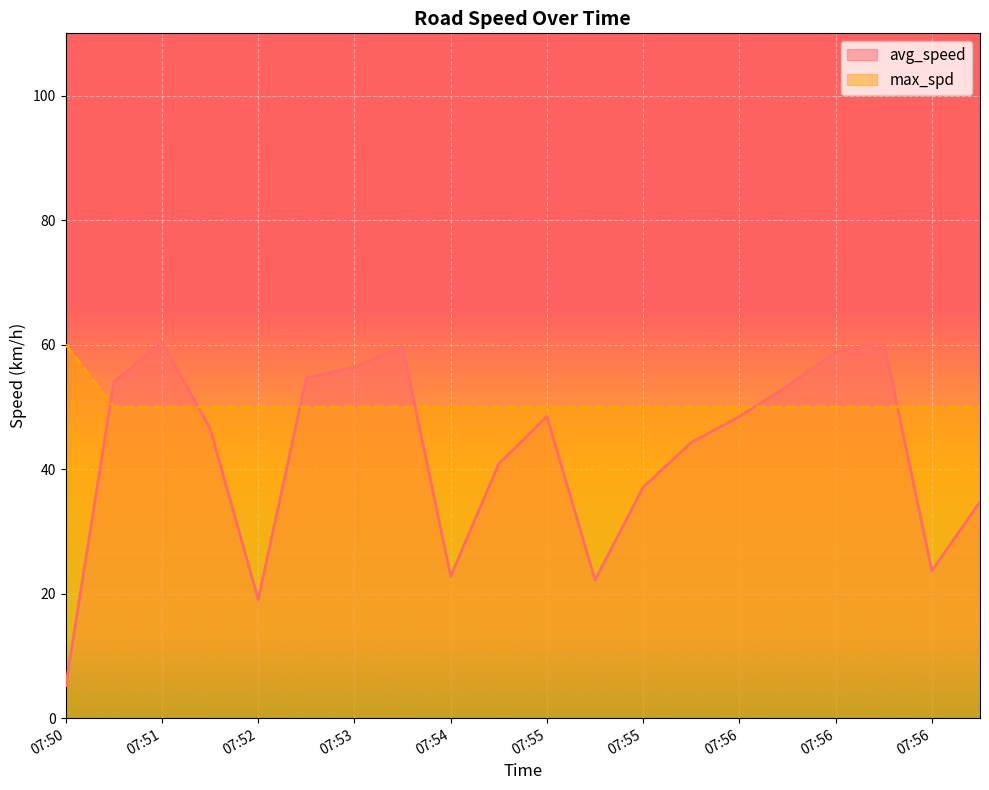

How many lines are shown in the chart?

2